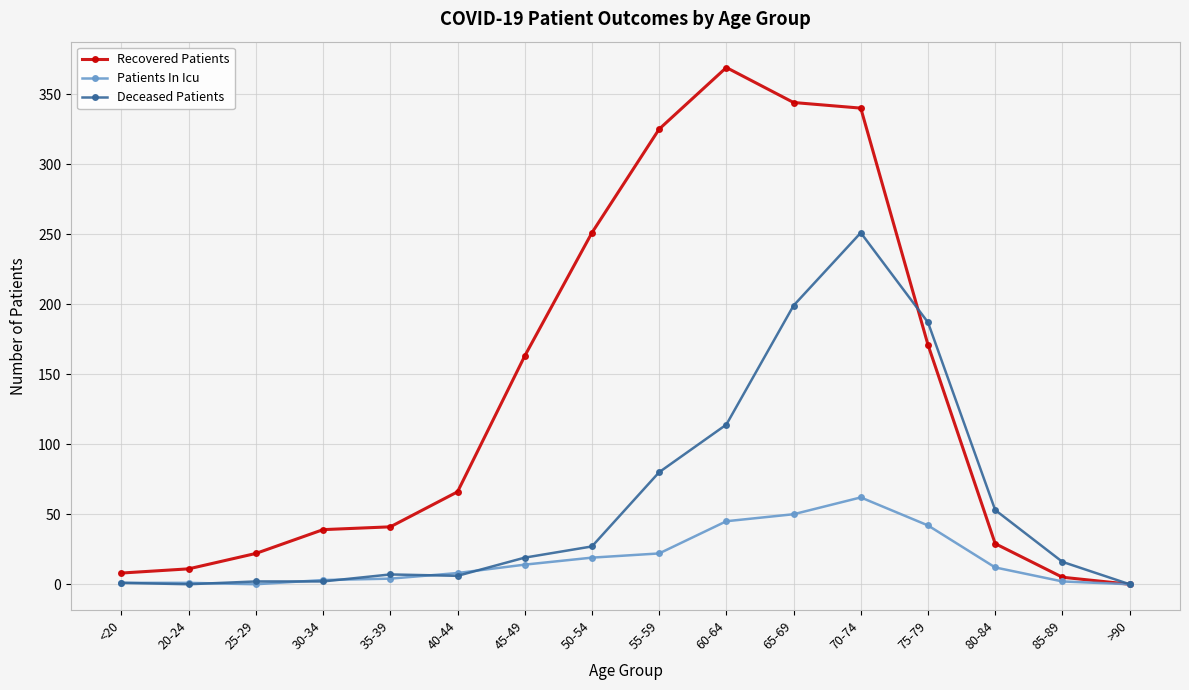

What are all the series names shown in the legend?

Recovered Patients, Patients In Icu, Deceased Patients